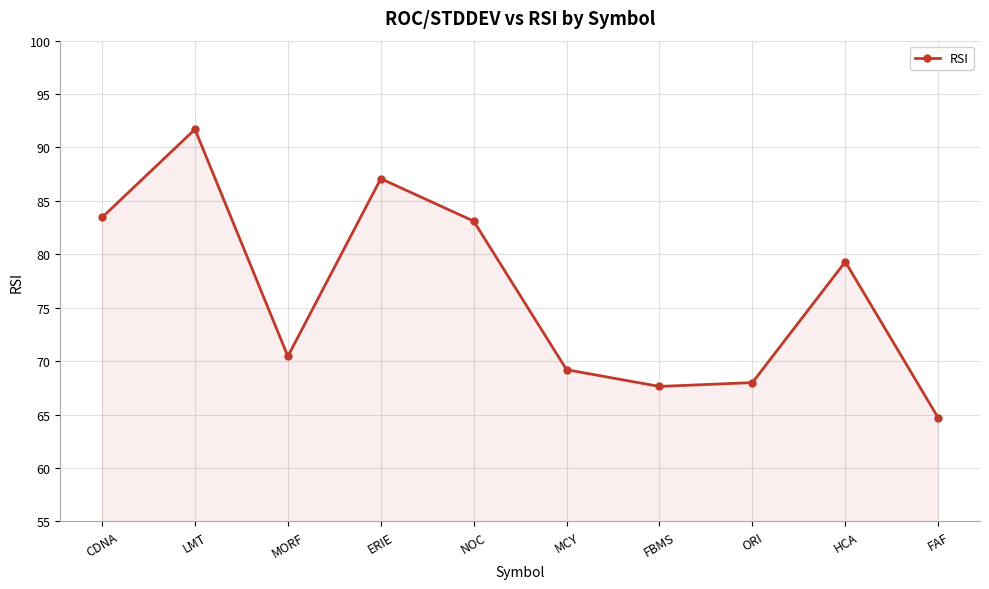

Does the chart display data point markers on the line(s)?

Yes